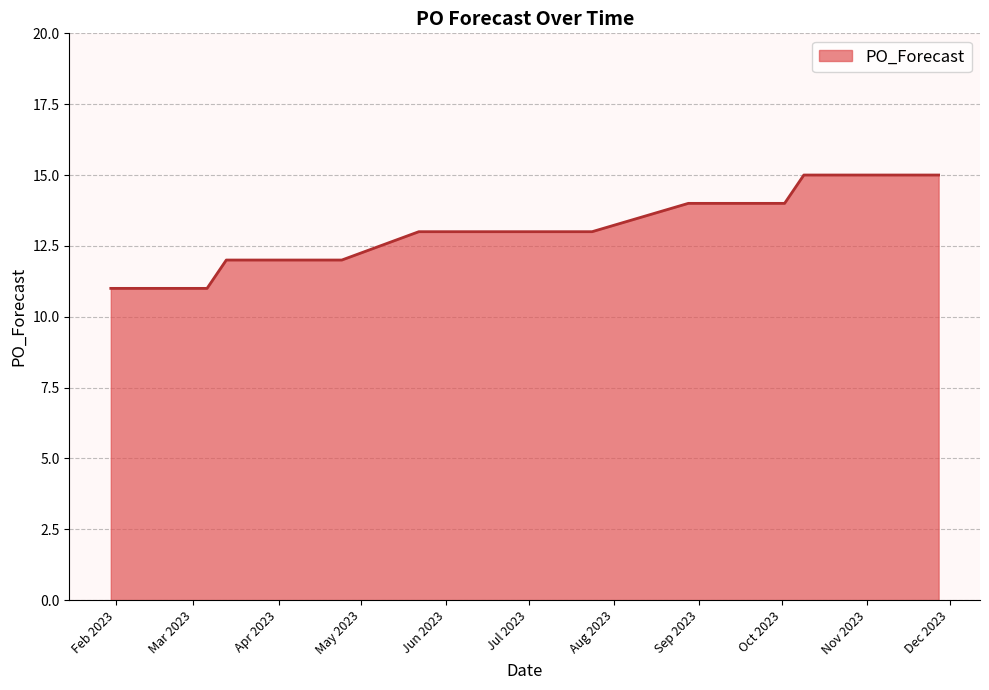

What is the difference between the maximum and minimum values?

4